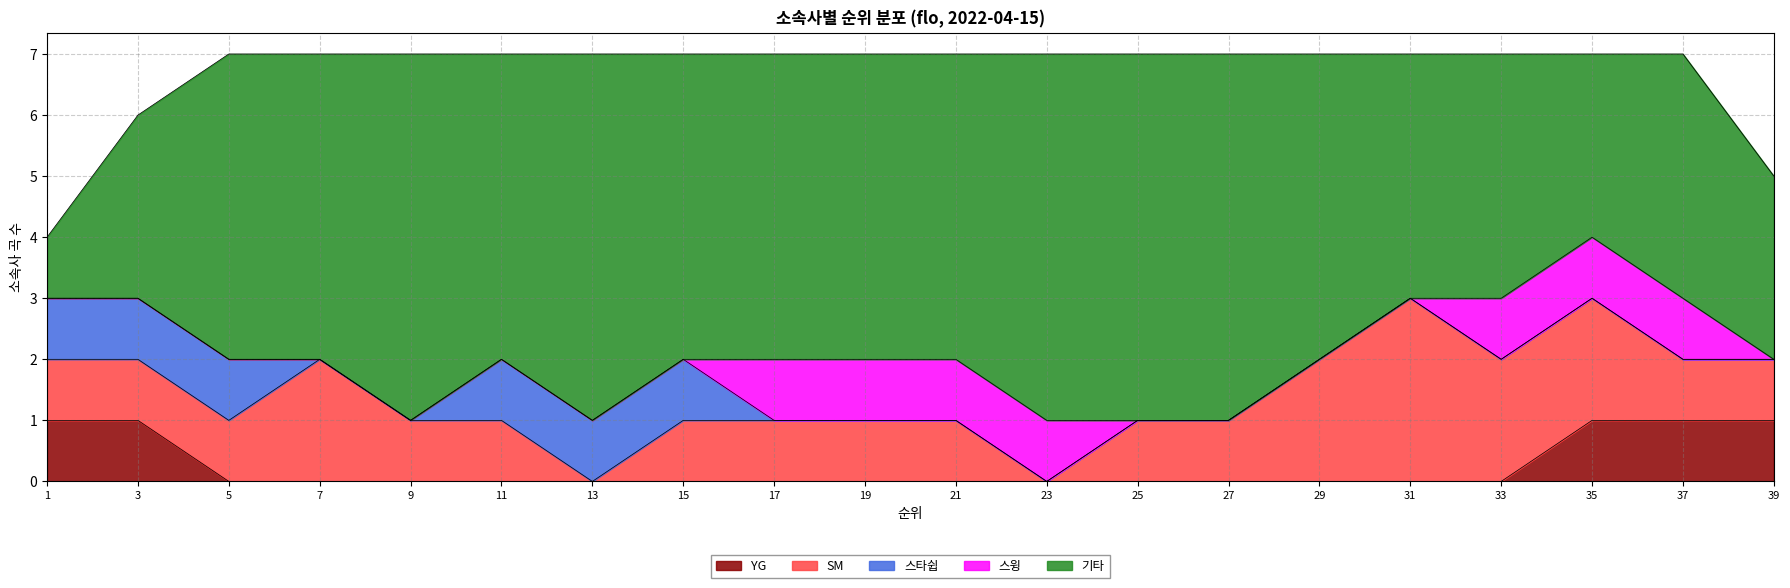

Is it true that YG equals 1 at 2?

False